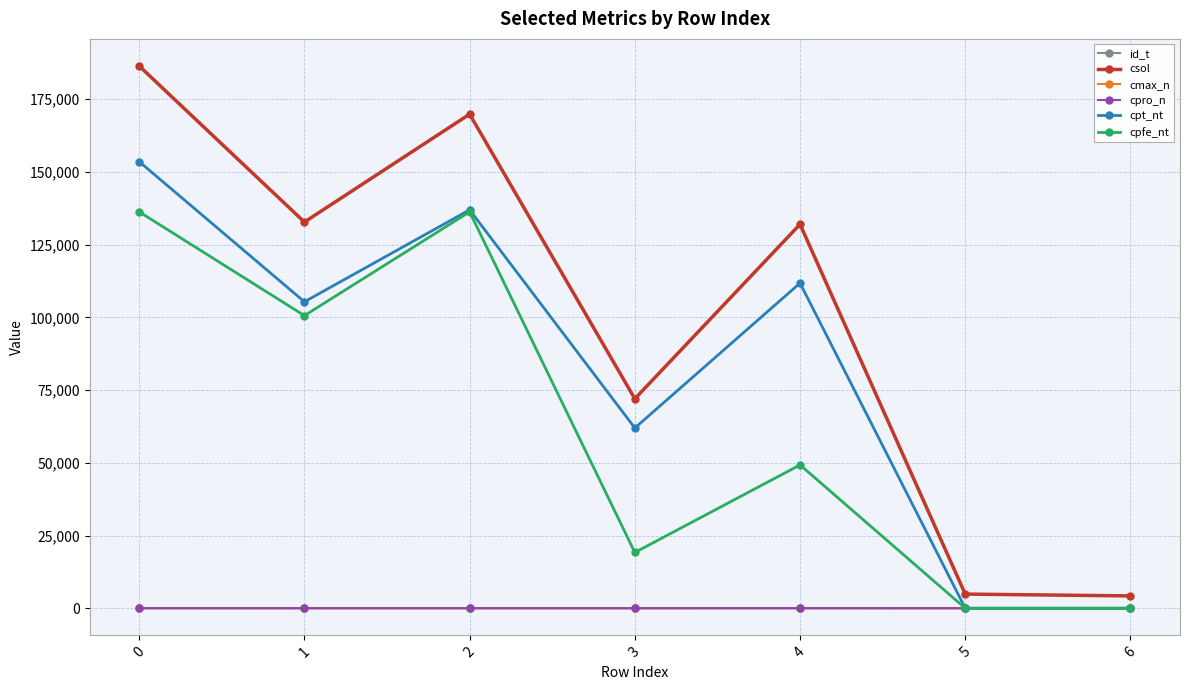

Which series changed the most between 0 and 5?

csol